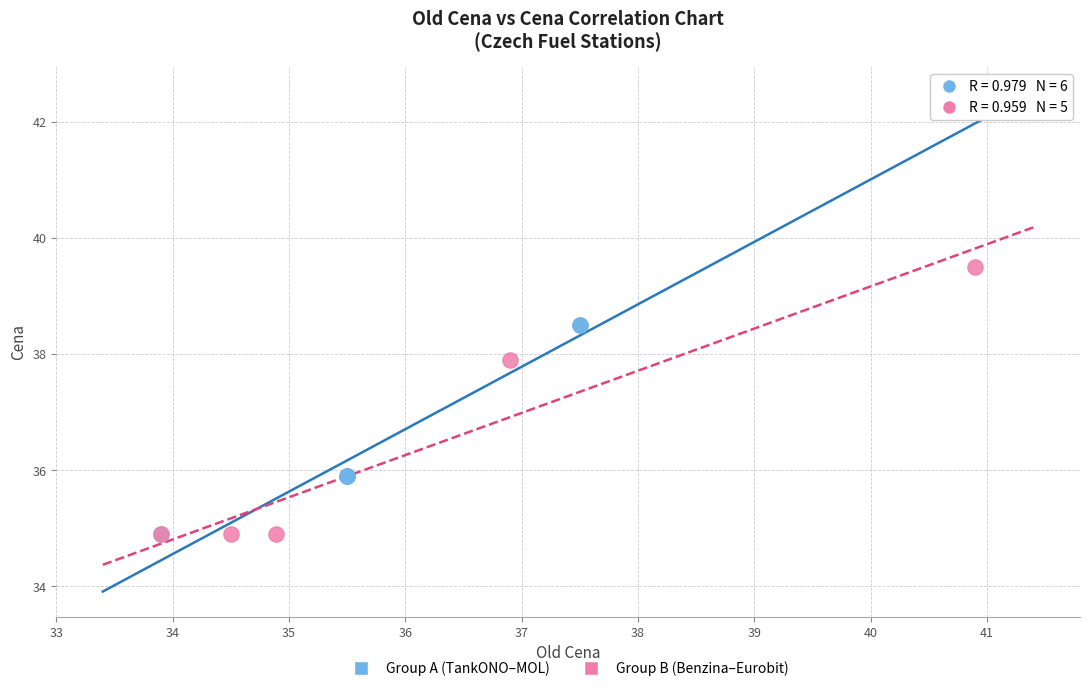

Which series contains the highest Y value?

Group B (Benzina–Eurobit)